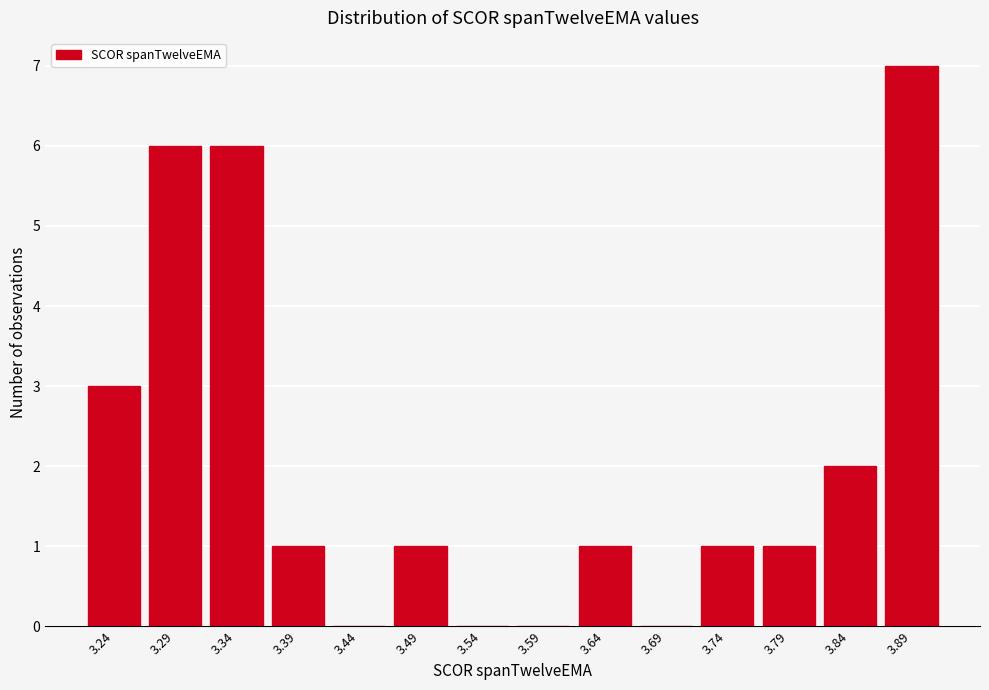

Reading left to right, extract all data points from this chart.

3.24=3	3.29=6	3.34=6	3.39=1	3.44=0	3.49=1	3.54=0	3.59=0	3.64=1	3.69=0	3.74=1	3.79=1	3.84=2	3.89=7